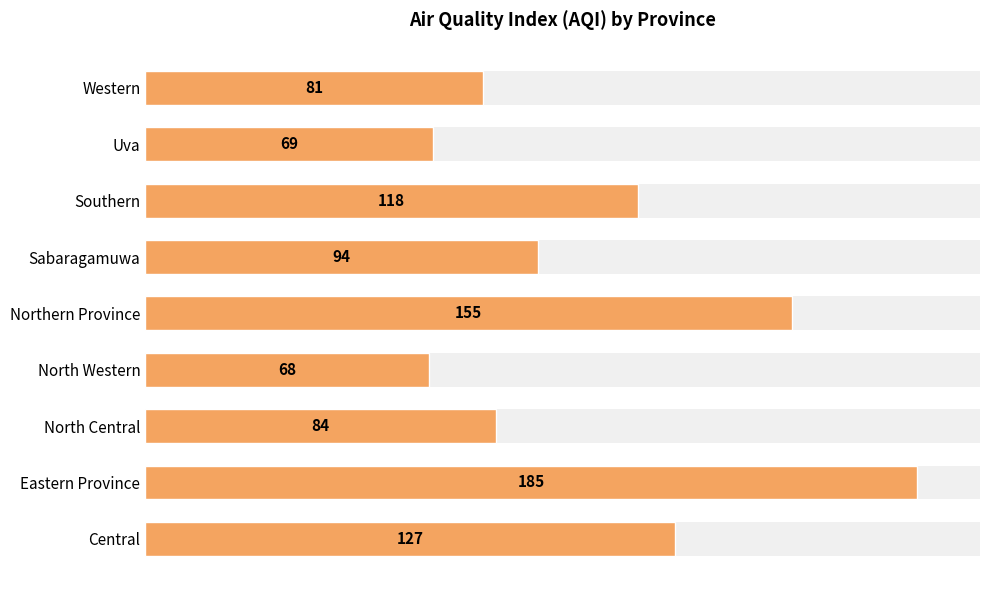

What is the value of the 7th bar from the left?

118